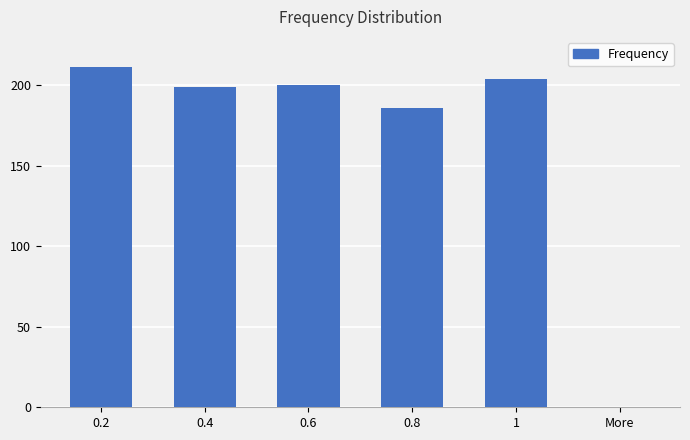

Count the number of data series in this chart.

1